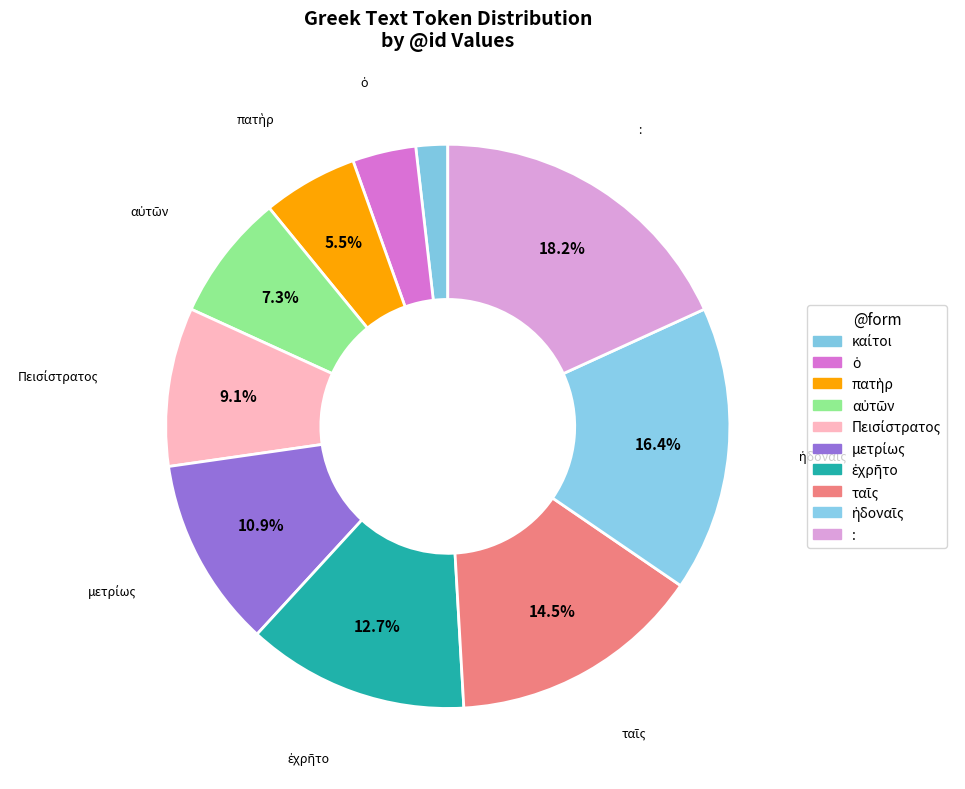

How many slices are in this pie chart?

10